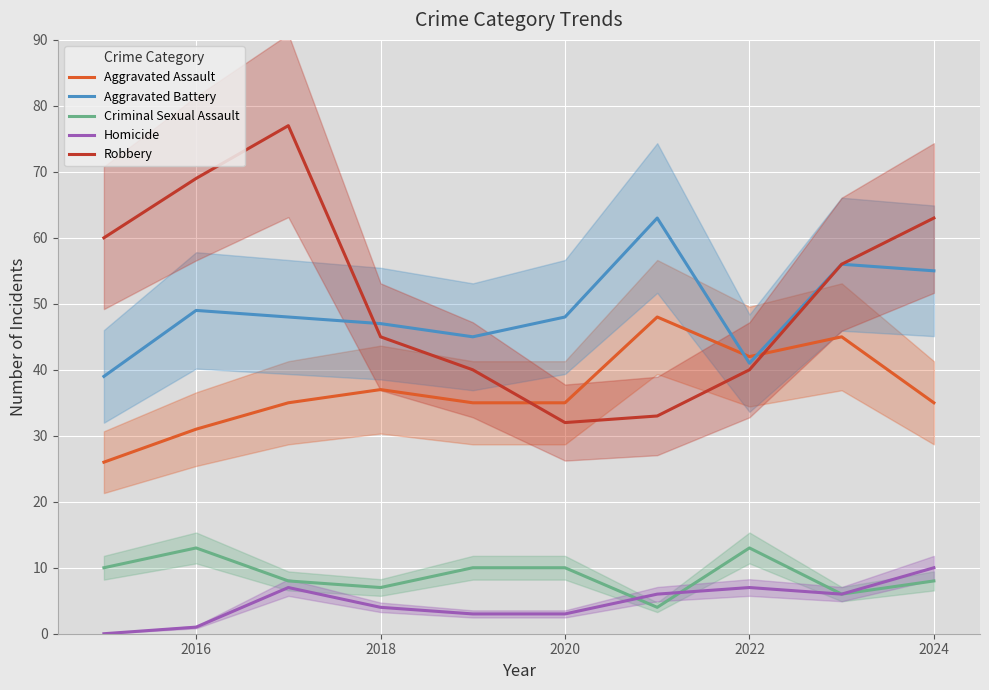

What is the average value of the Aggravated Assault series?

37